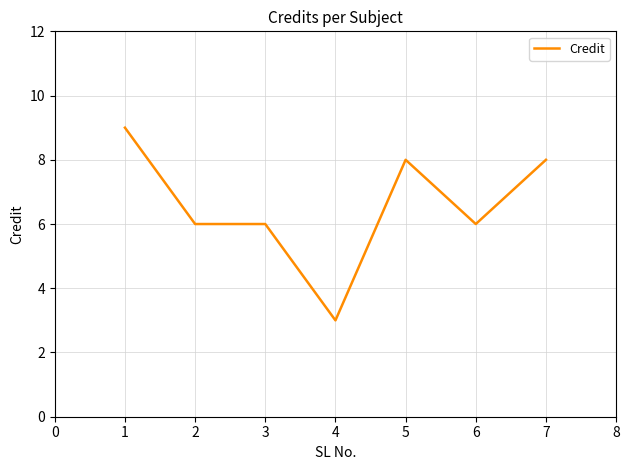

What is the sum of all values?

46